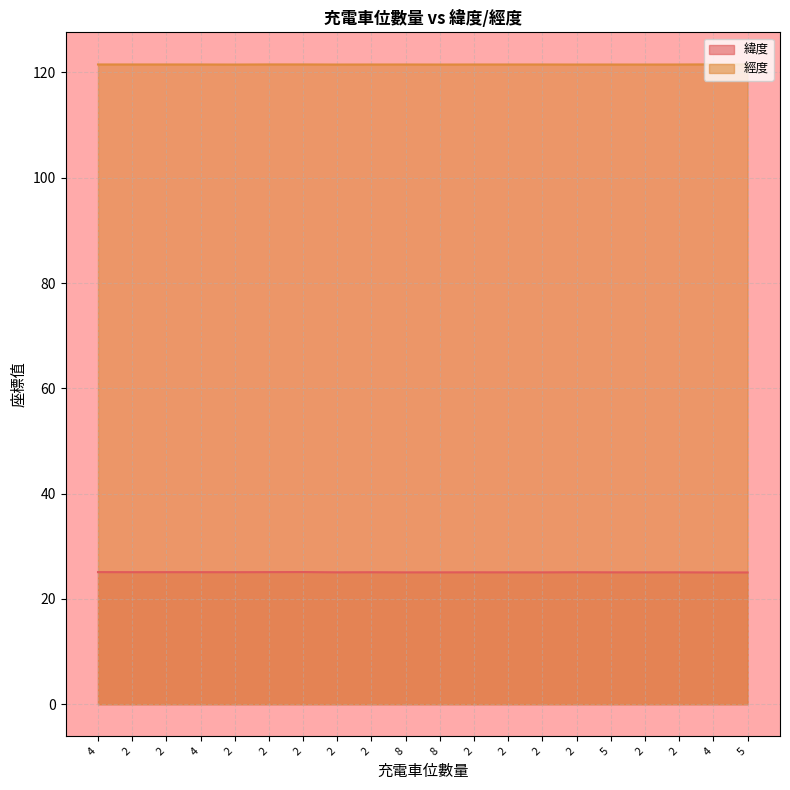

True or false: 經度 and 緯度 cross at least once.

False